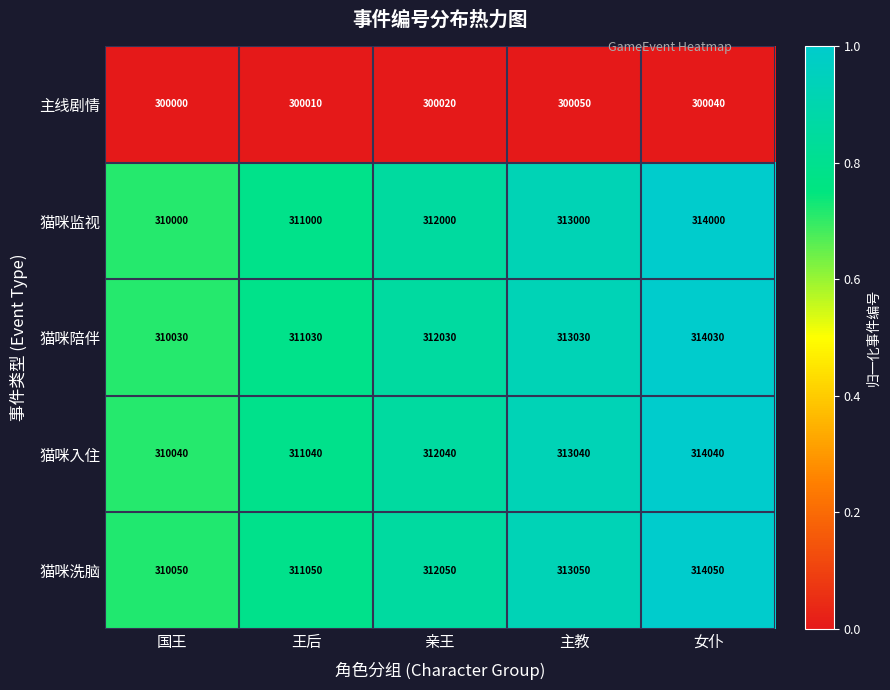

True or false: 主线剧情 has a value of 416115 at 主教.

False